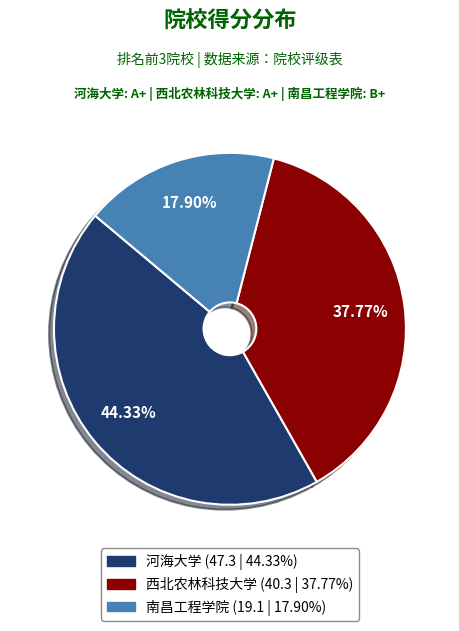

True or false: 南昌工程学院 accounts for 11% of the total.

False